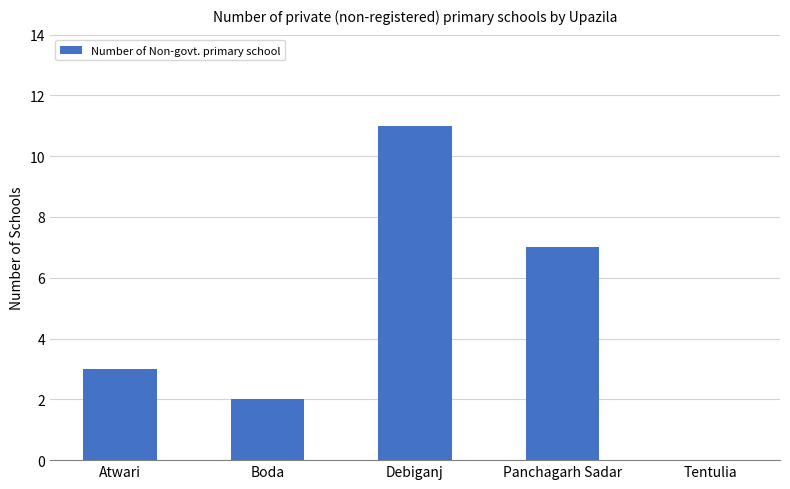

What is the sum of the values at Debiganj and Atwari?

14